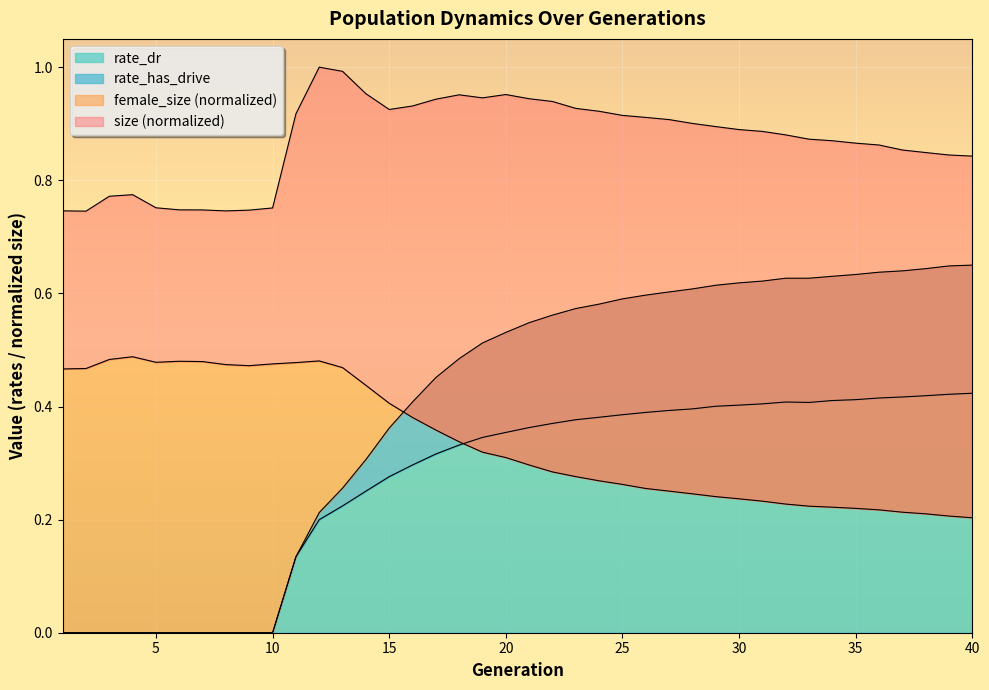

Which has a higher value, 8 or 36?

36